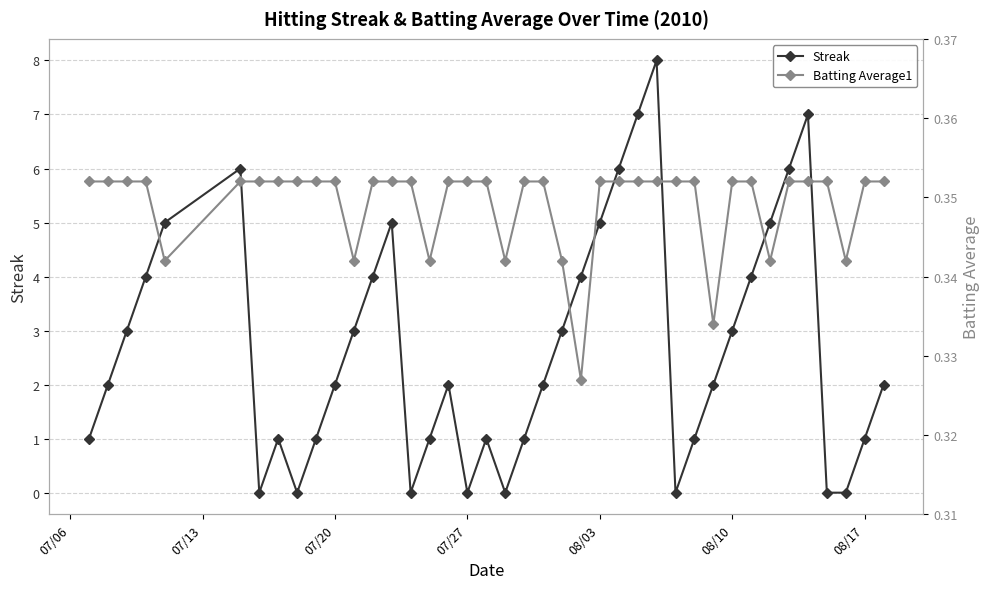

Which series has the largest total across all categories?

Streak